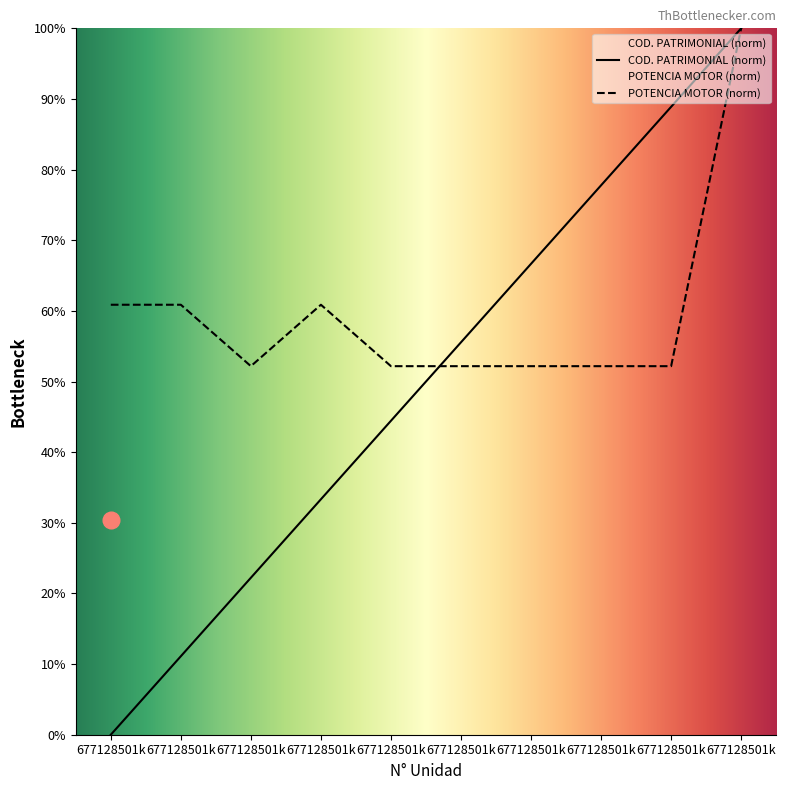

True or false: COD. PATRIMONIAL has more than 1 points higher than both neighbors.

False